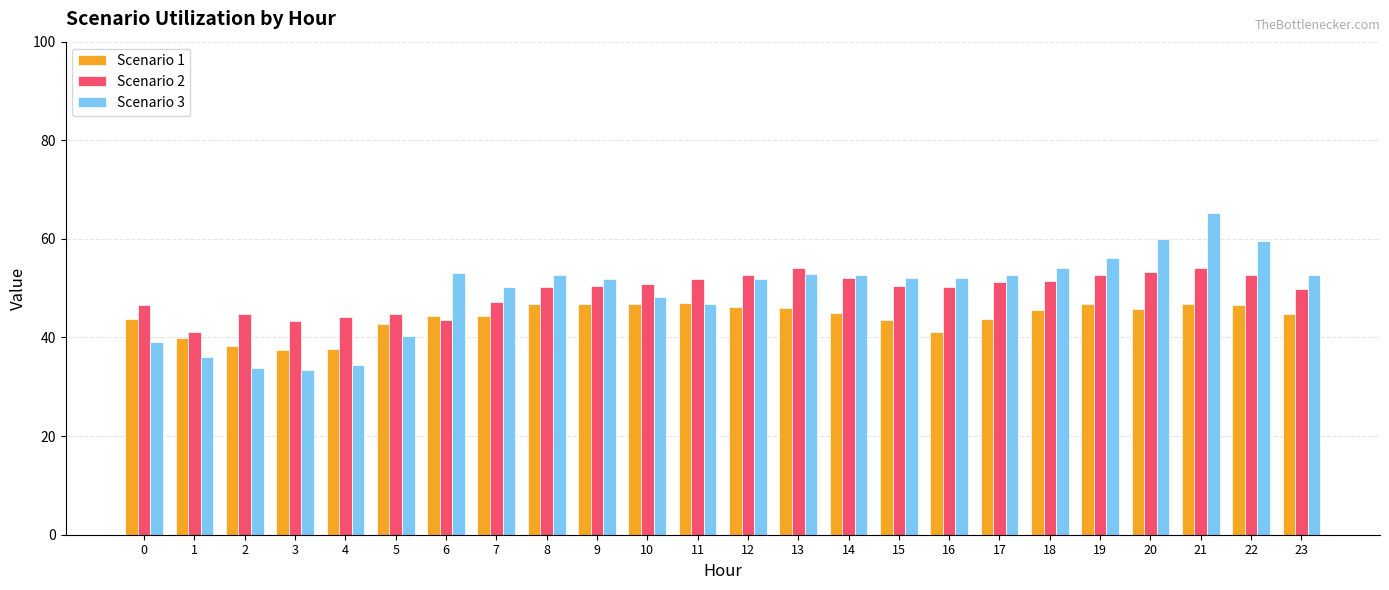

Between 8 and 17, which series saw the biggest shift?

Scenario 1